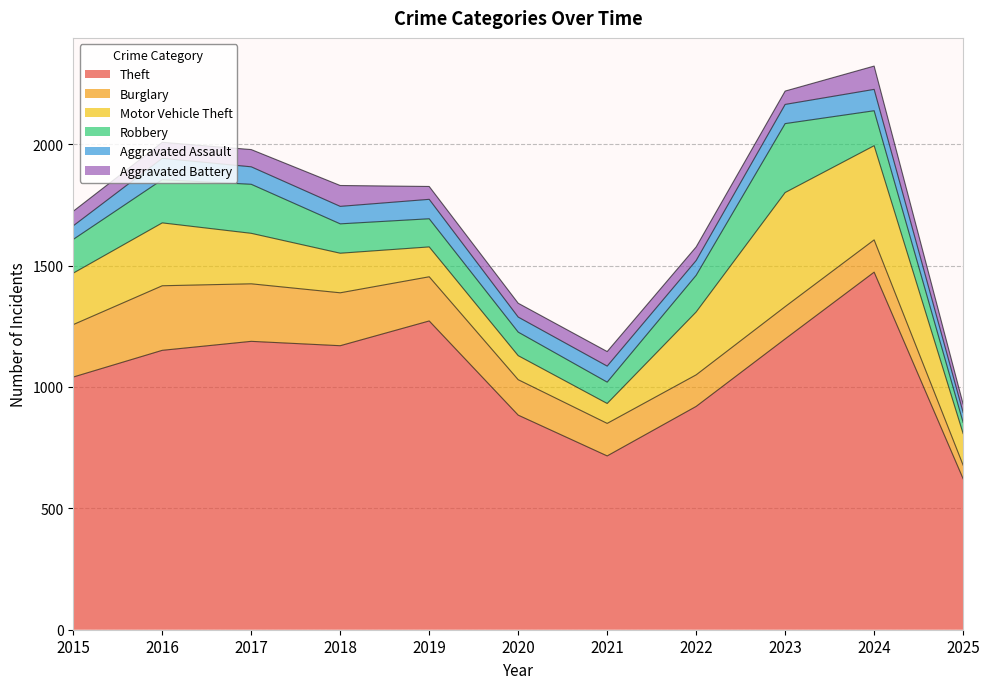

Rank the categories by Aggravated Battery value from lowest to highest.

2025, 2019, 2023, 2022, 2020, 2015, 2021, 2016, 2017, 2018, 2024